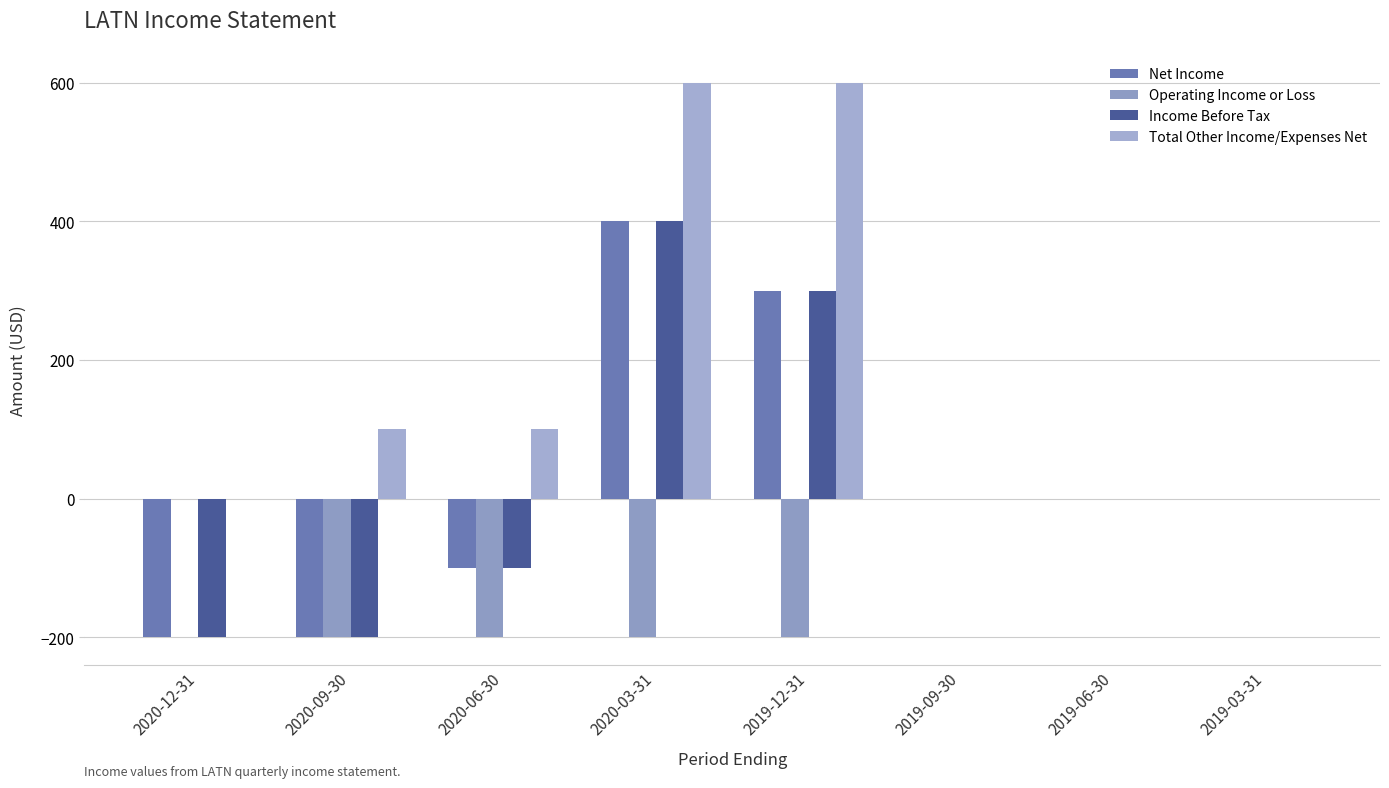

Are the bars grouped side by side (vs. stacked)?

Yes